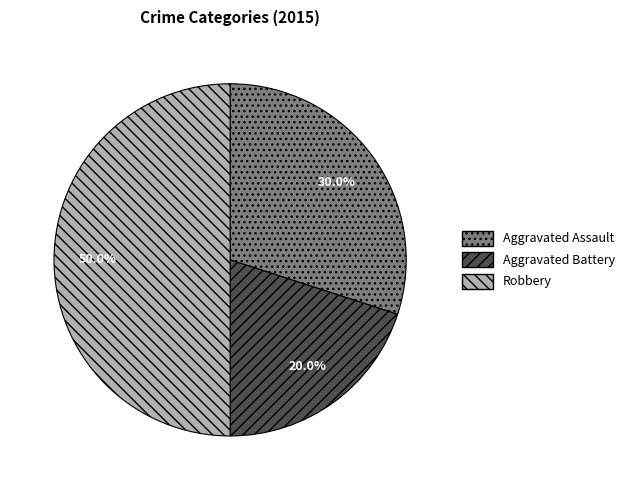

Which slice is the smallest?

Aggravated Battery